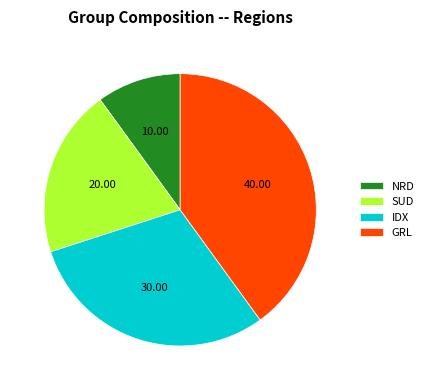

What is the largest slice in the pie chart?

GRL